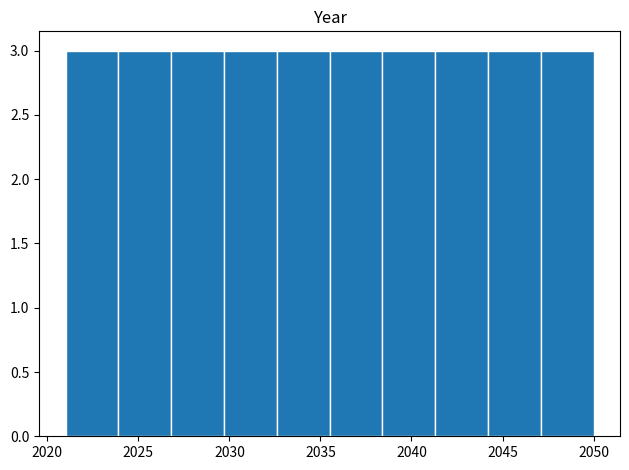

Reading left to right, list every bar in this chart as the range it spans on the x-axis followed by its height. Neither the bar edges nor the heights are printed on the chart, so give them approximately, as read against the axes.

2021.0 to 2023.9: 3
2023.9 to 2026.8: 3
2026.8 to 2029.7: 3
2029.7 to 2032.6: 3
2032.6 to 2035.5: 3
2035.5 to 2038.4: 3
2038.4 to 2041.3: 3
2041.3 to 2044.2: 3
2044.2 to 2047.1: 3
2047.1 to 2050.0: 3